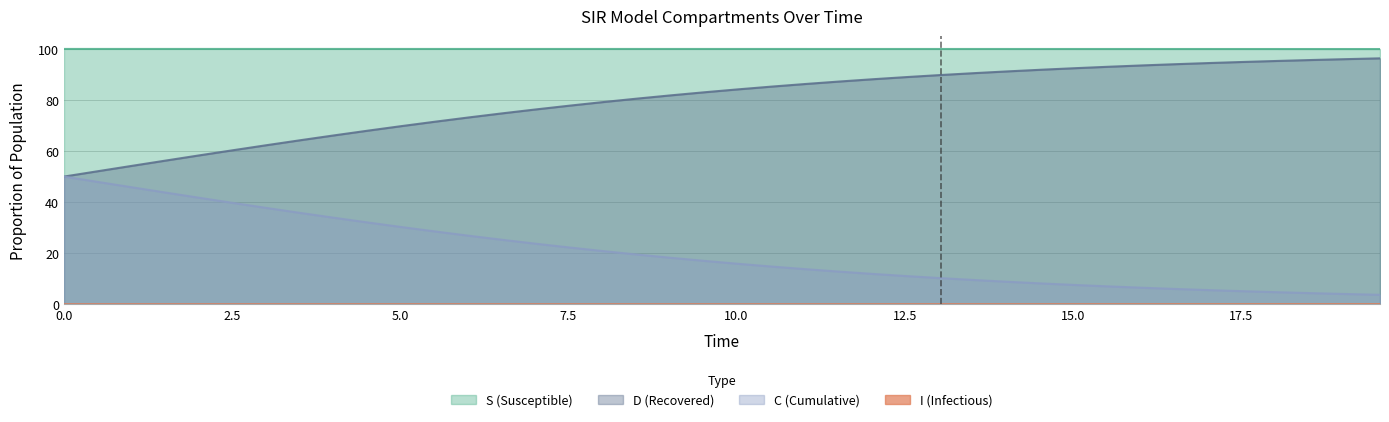

True or false: D and S intersect in this chart.

False